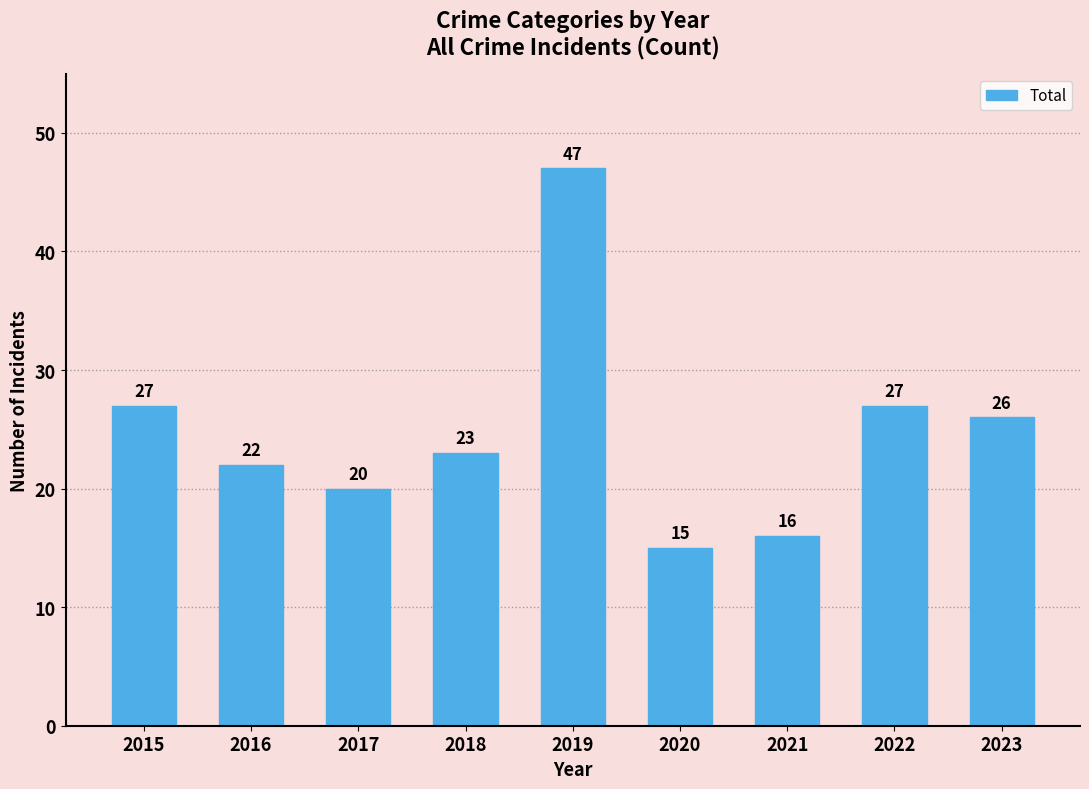

Reading left to right, what are all the values shown in this chart?

2015=27	2016=22	2017=20	2018=23	2019=47	2020=15	2021=16	2022=27	2023=26